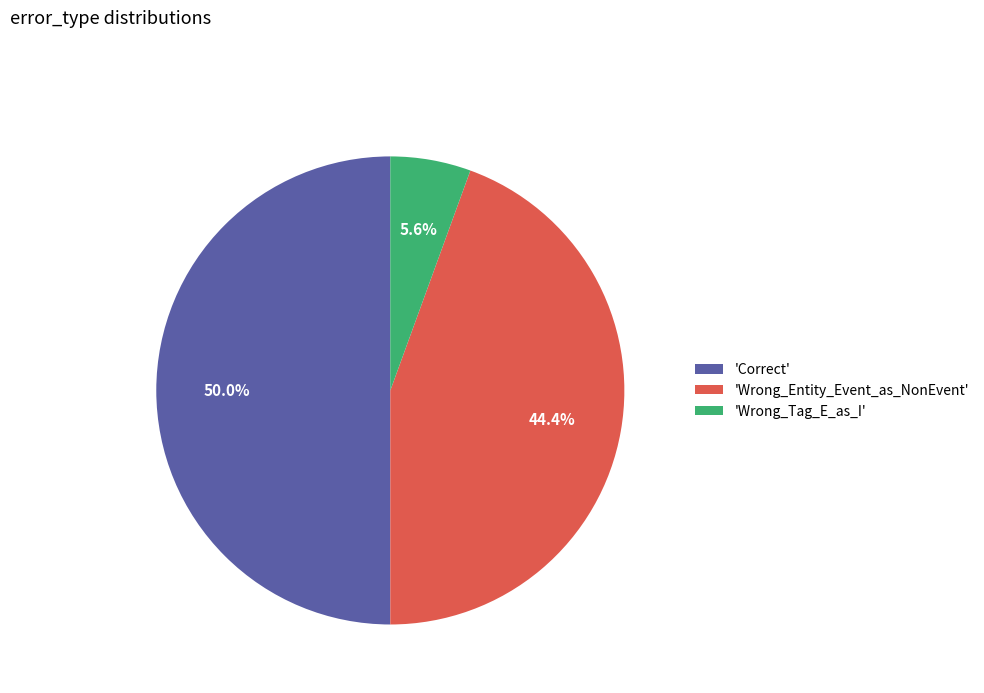

What is the ratio of the value at 'Correct' to the value at 'Wrong_Entity_Event_as_NonEvent'?

1.1